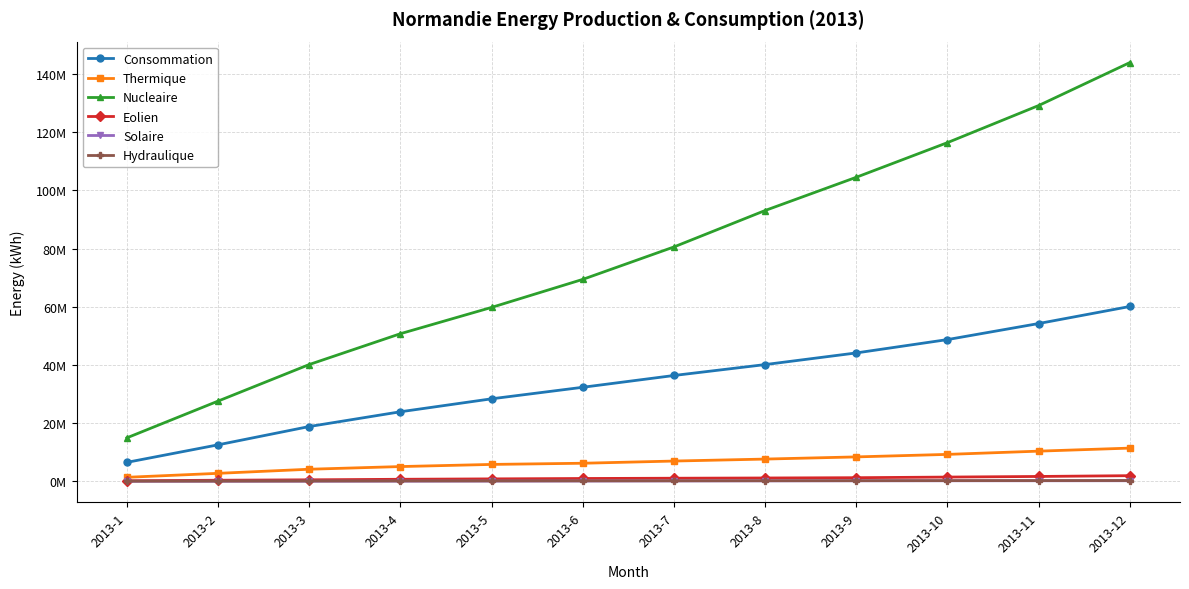

Is this an area chart (filled region under the line)?

No